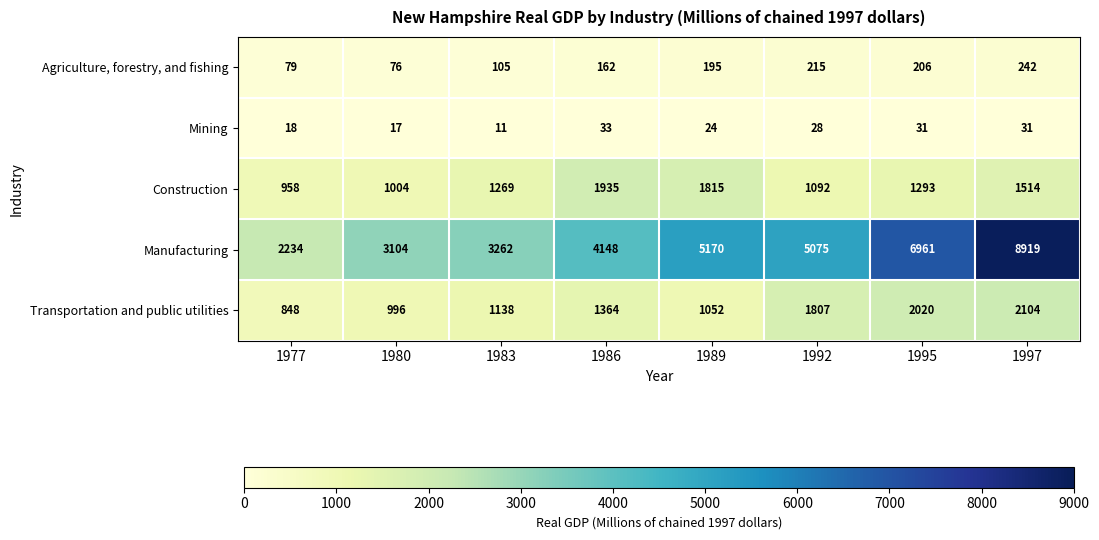

What is the minimum value shown in the chart?

11